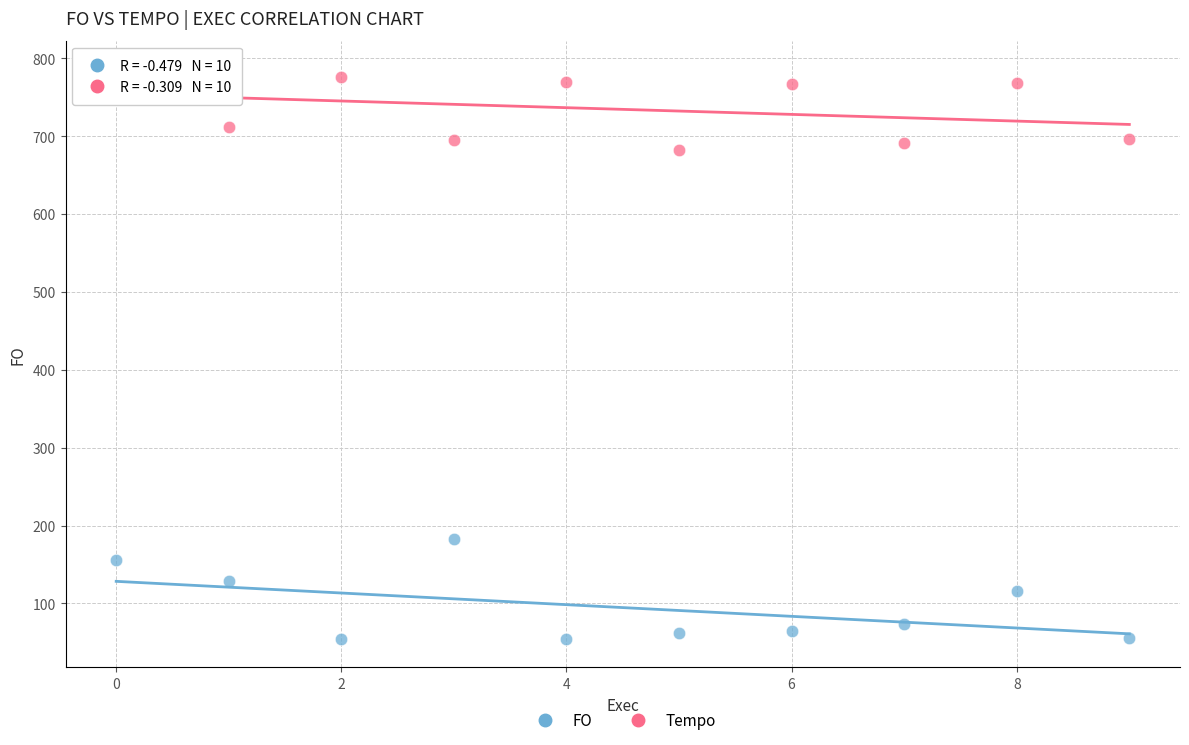

Which series reaches the maximum Y coordinate?

Tempo